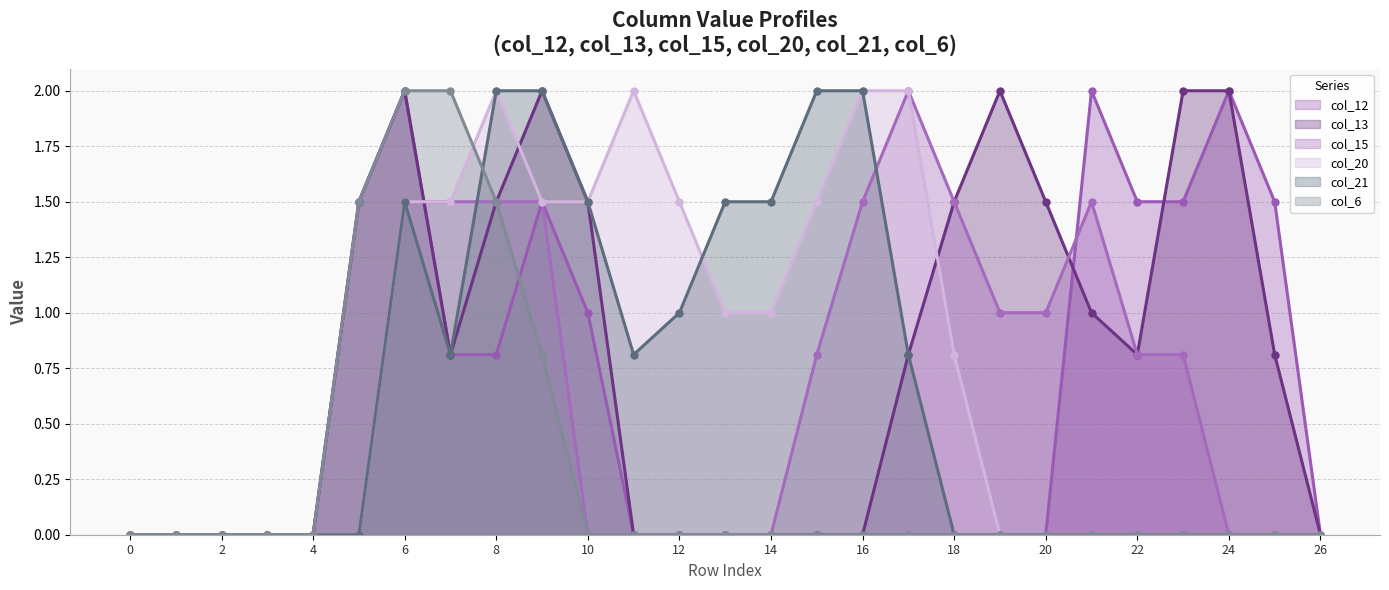

Which series has the largest range (max minus min)?

col_12